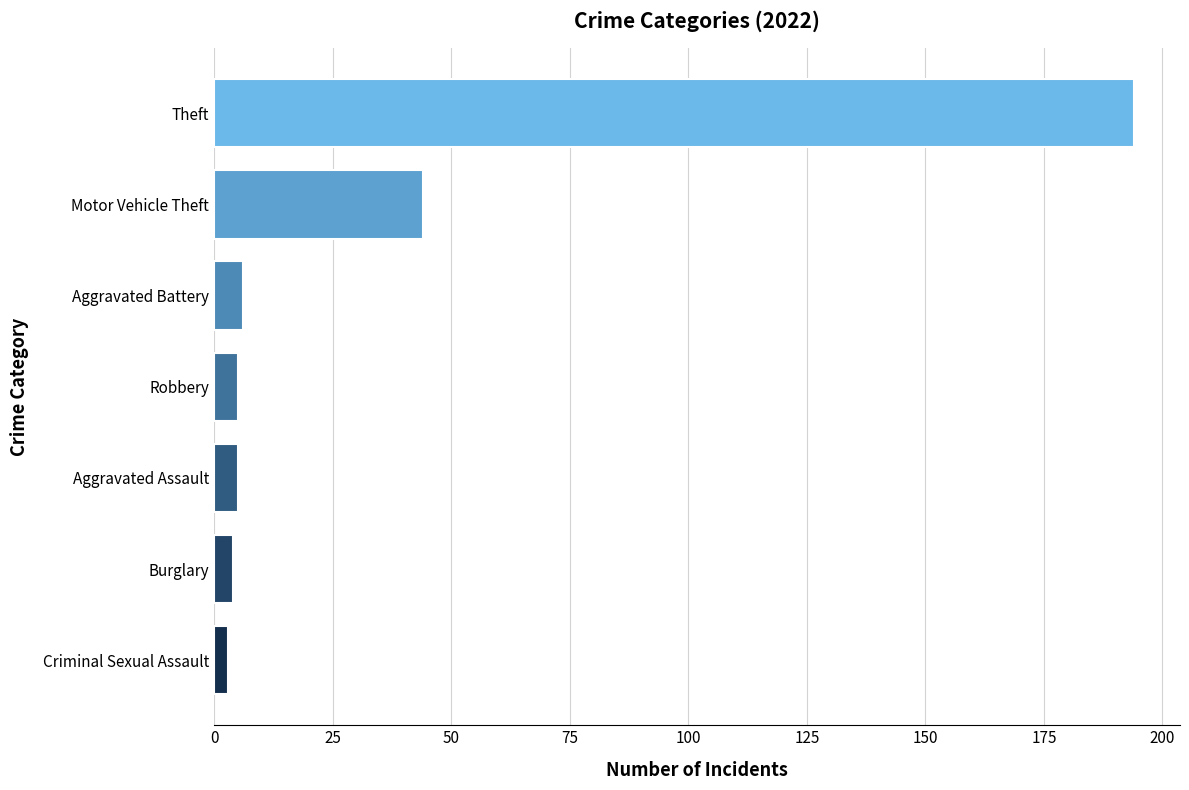

Does the chart contain any negative values?

No